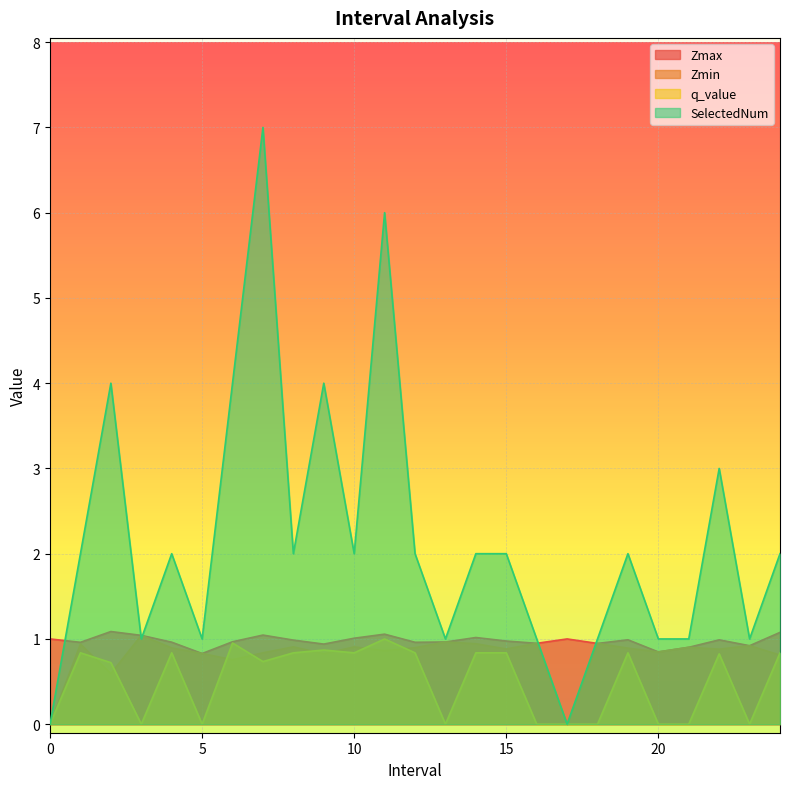

How many lines are shown in the chart?

4